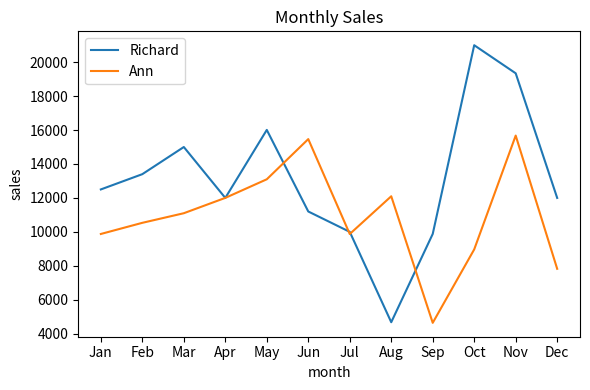

Rank the series by their average value, from lowest to highest.

Ann, Richard